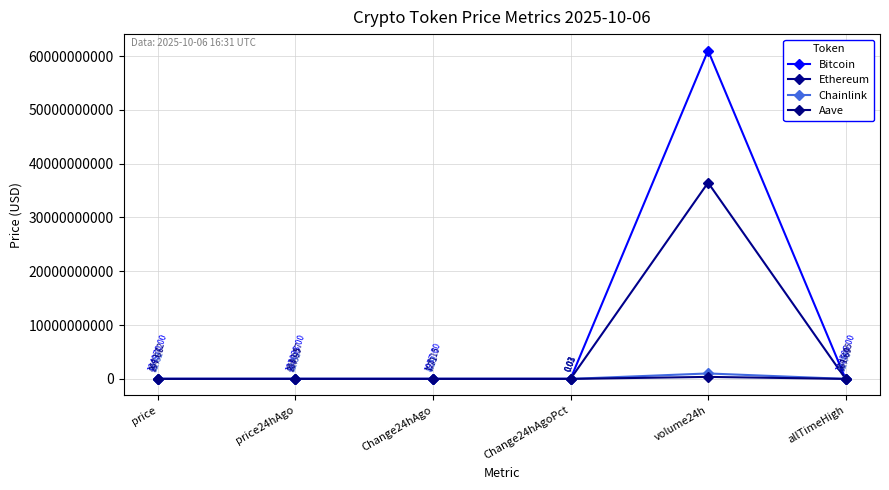

What is the difference between the maximum and second lowest values in the Chainlink series?

1010461840.7